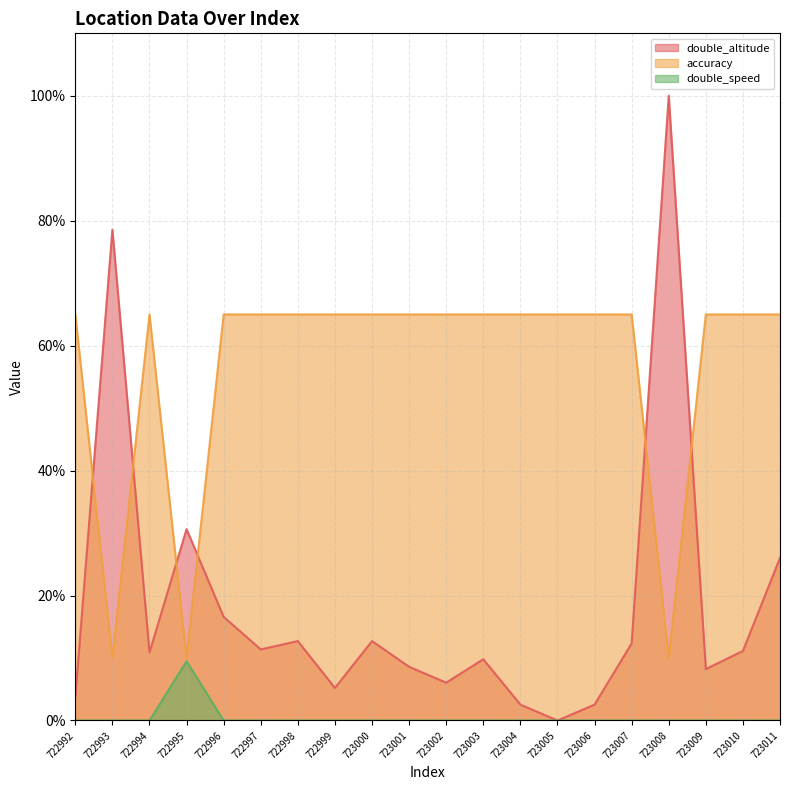

What is the sum of all accuracy values?

1135.0